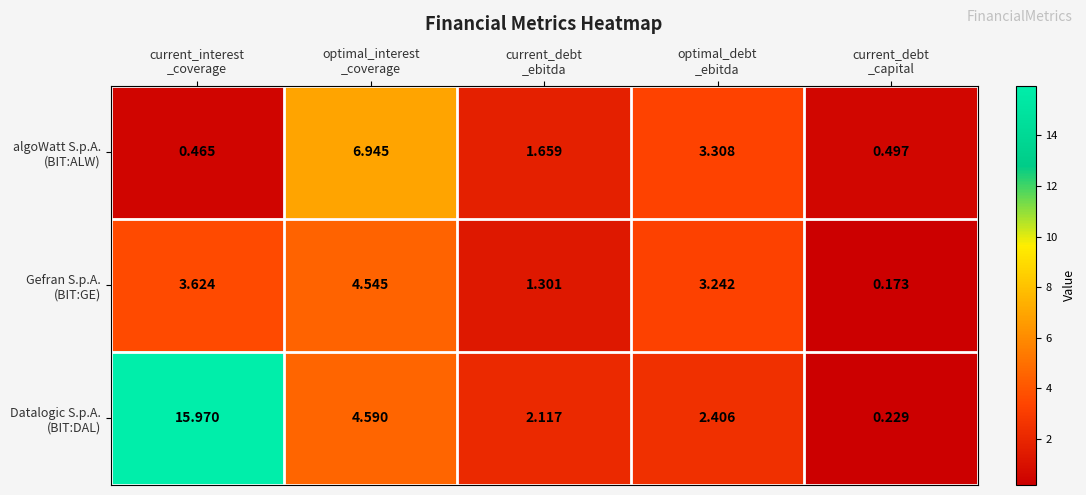

How many series are shown in this chart?

3